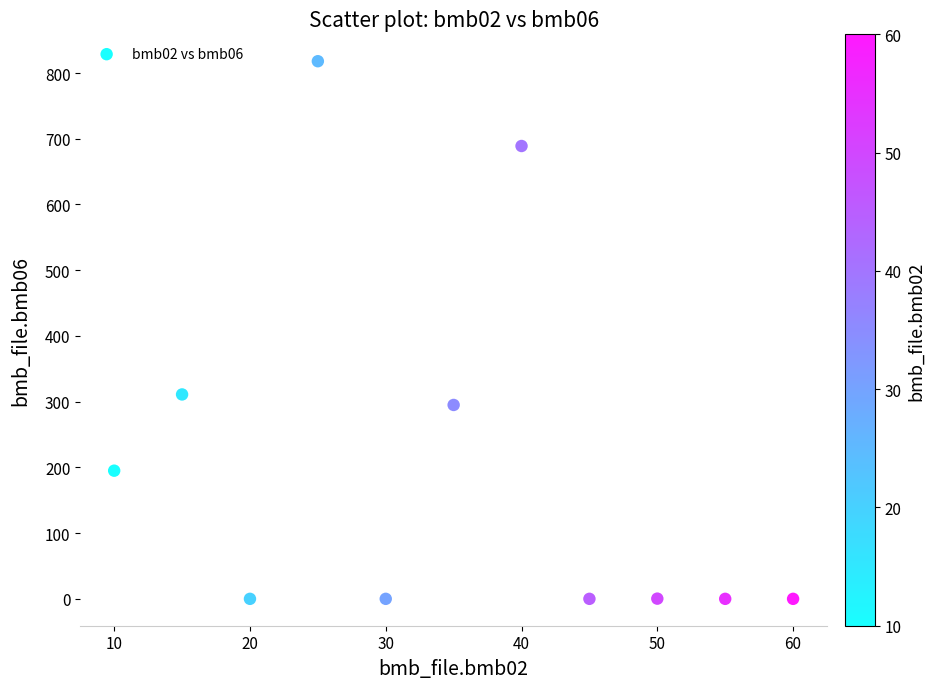

What is the average Y value?

209.8